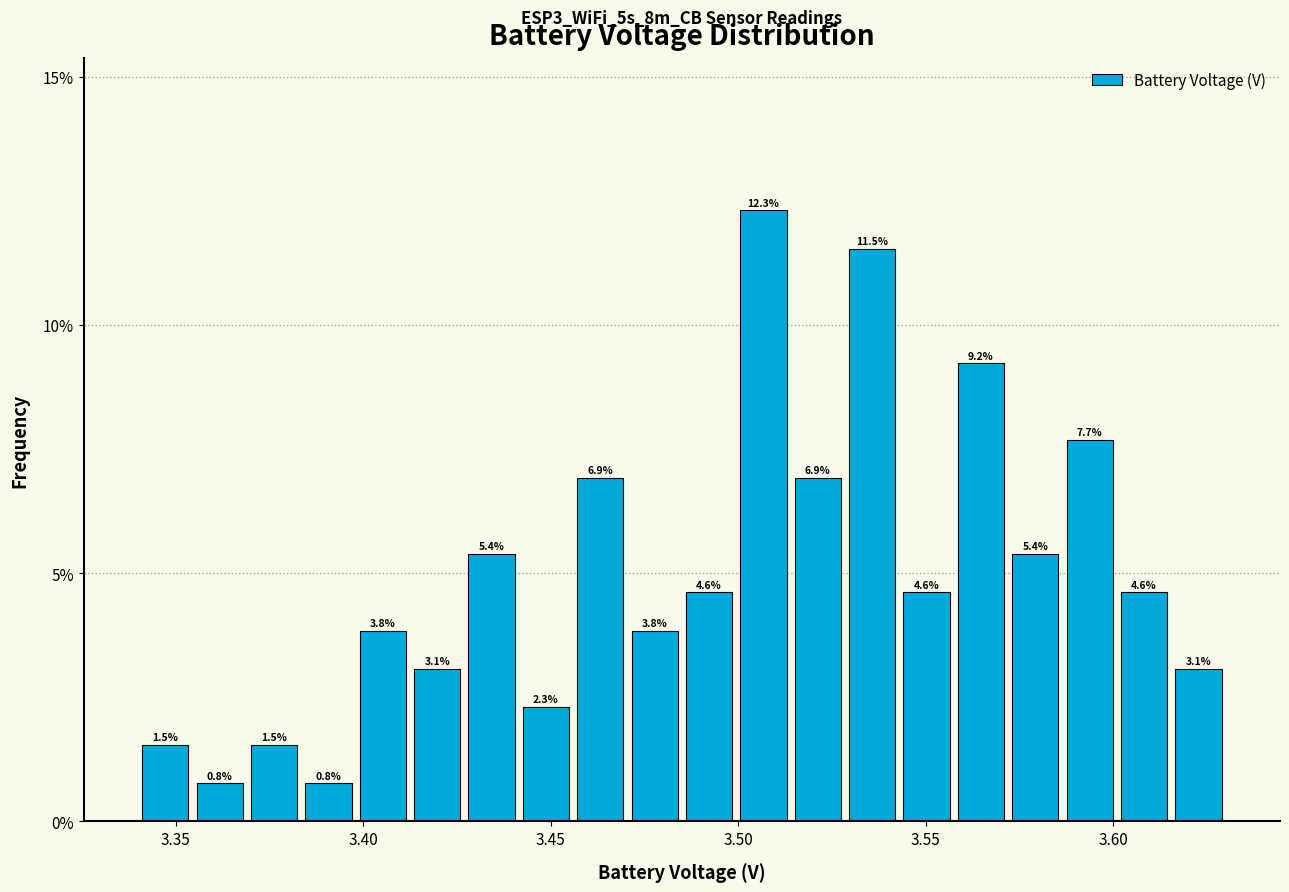

Read against the x-axis, roughly where is the centre of the tallest bar?

3.505